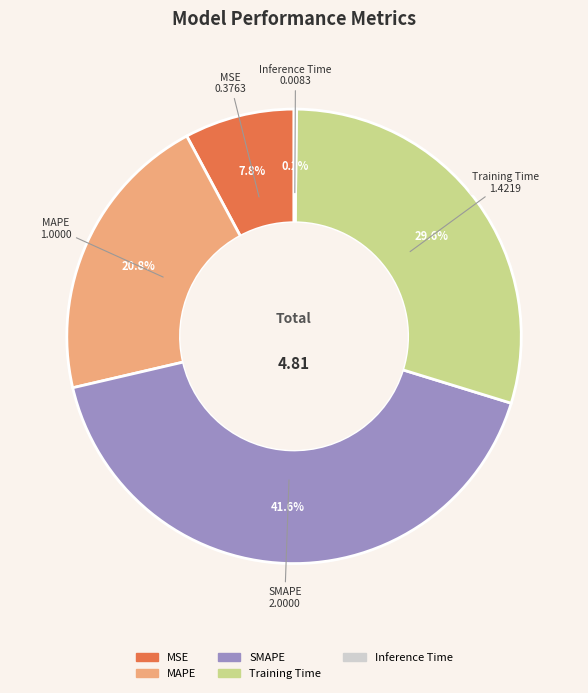

To the nearest percent, what is the average slice percentage?

20%